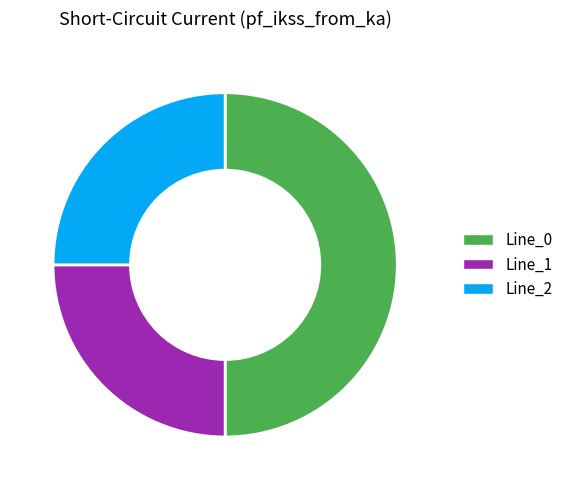

Between Line_1 and Line_0, which is larger?

Line_0